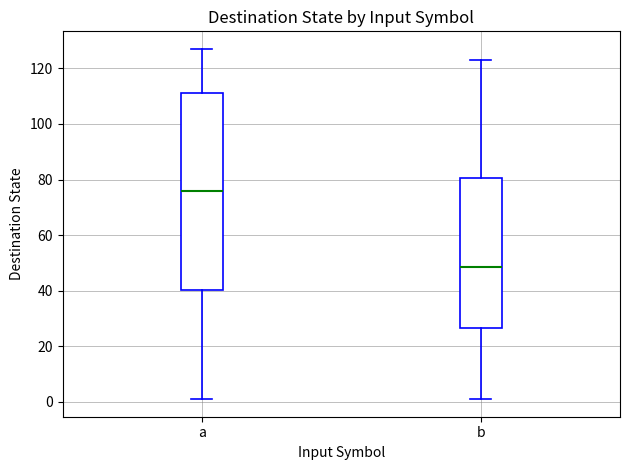

Which box's median line is the highest?

a